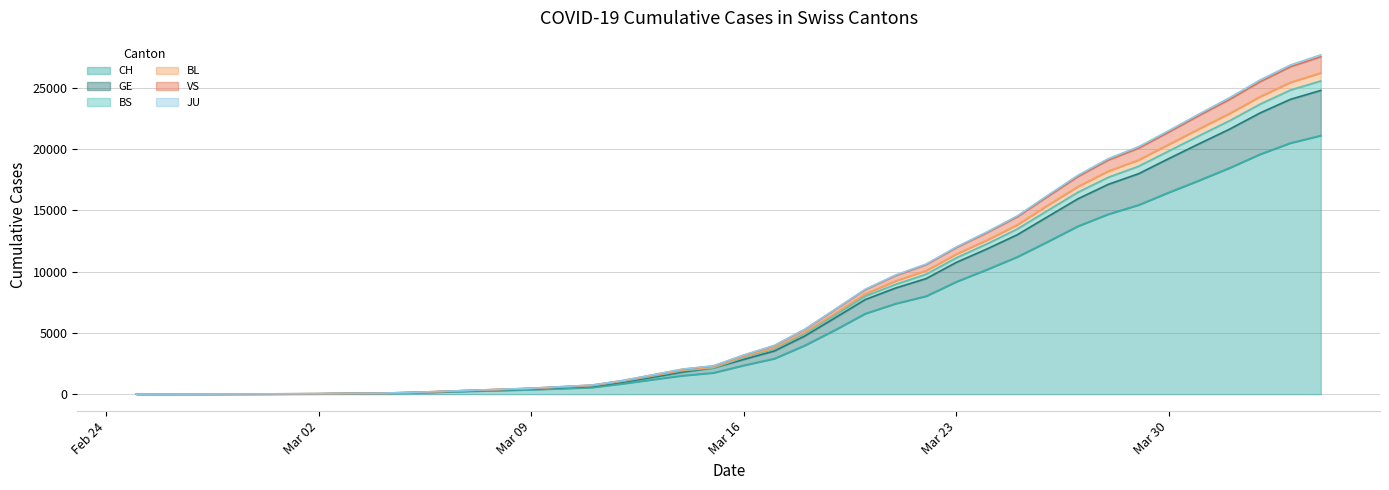

Which category has the highest value across all series?

2020-04-04